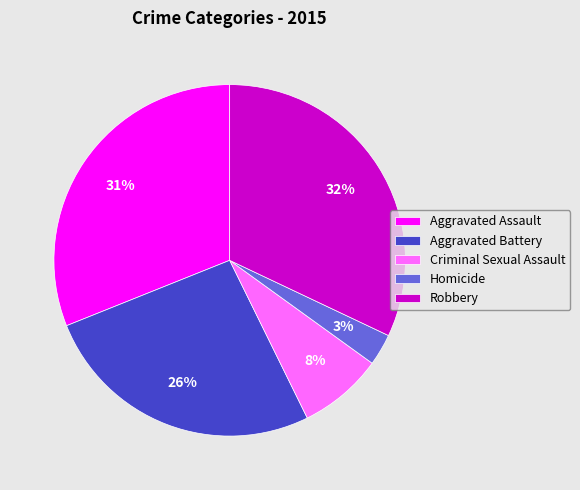

Combined, do Robbery and Criminal Sexual Assault account for over 50%?

No